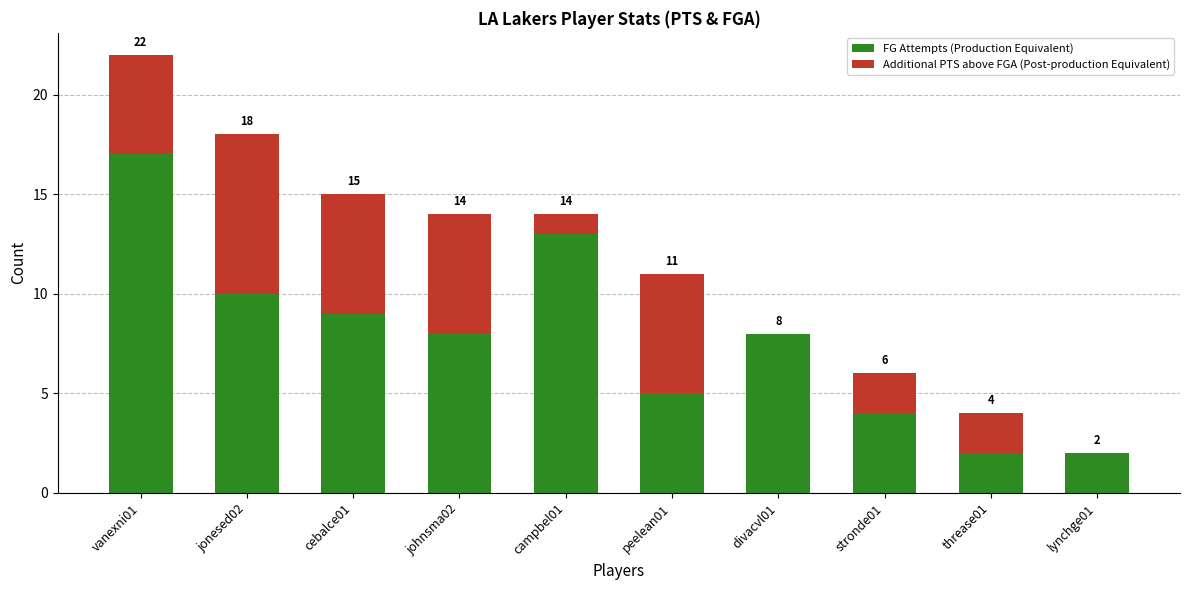

The value of FG Attempts (Production Equivalent) at jonesed02 is 15. True or false?

False